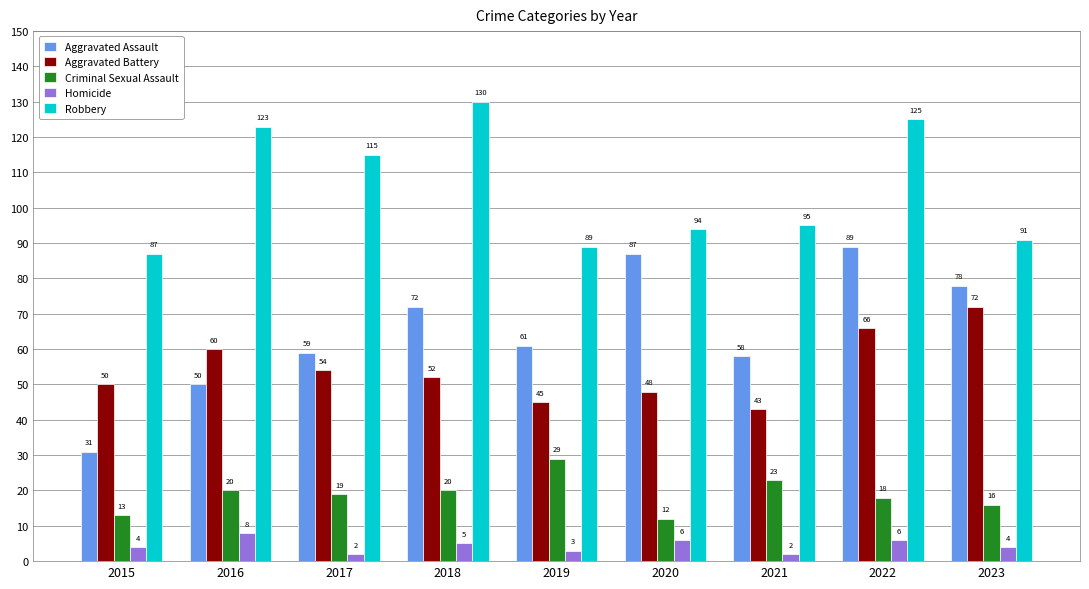

What is the value of the Criminal Sexual Assault bar at the 9th from the left?

16